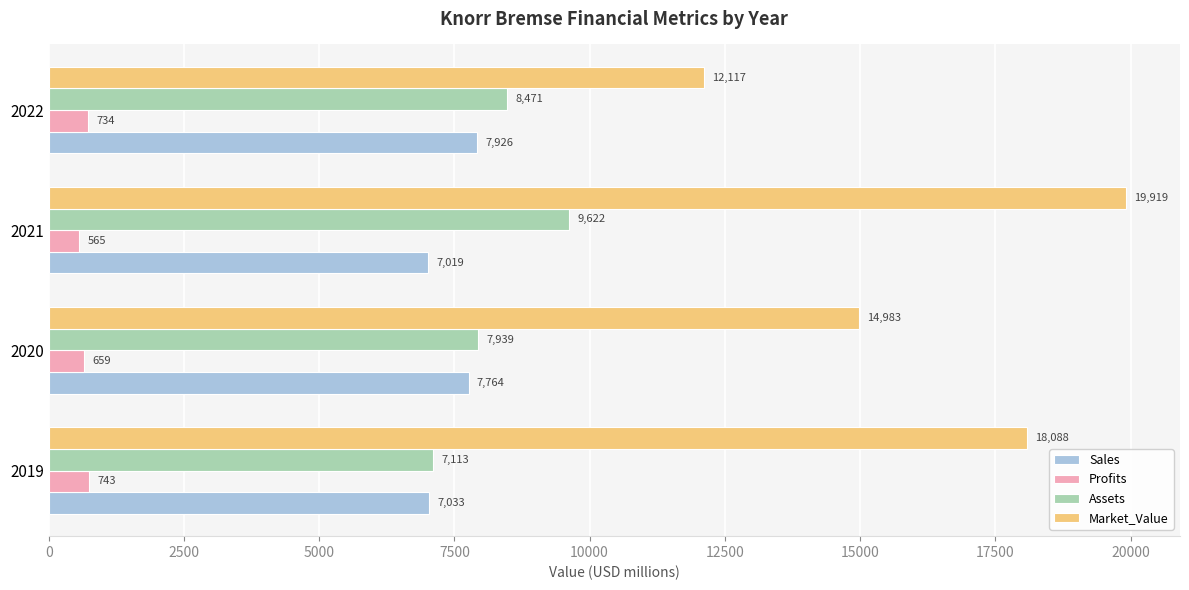

At which category is the sum across all series the highest?

2021